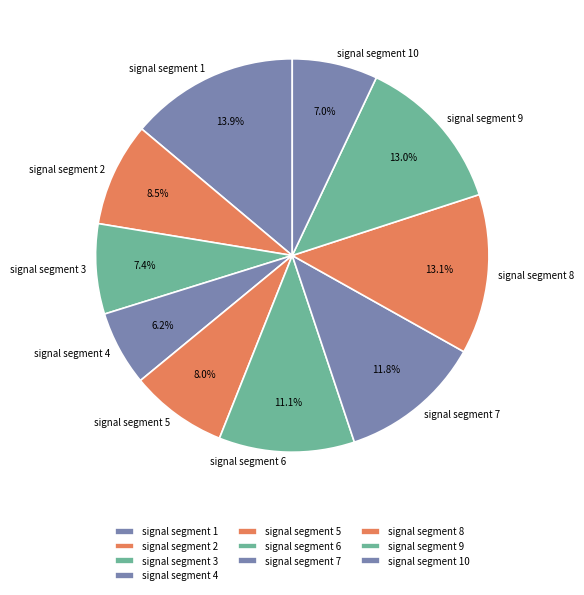

To the nearest percent, what is the average slice percentage?

10%